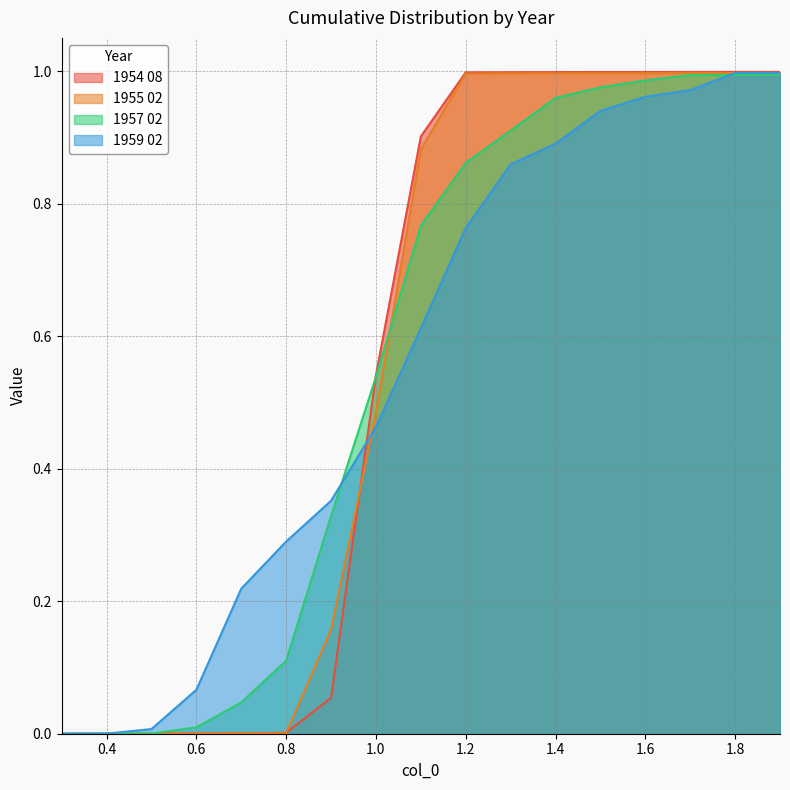

Between 0.3 and 1.6, which is larger?

1.6